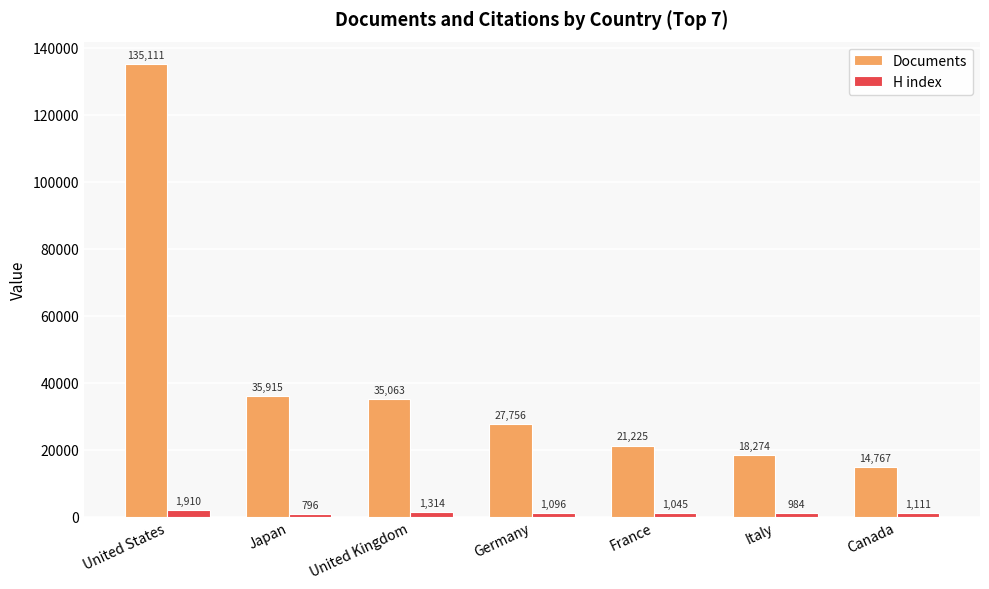

What is the difference between the maximum and minimum values in the H index series?

1114